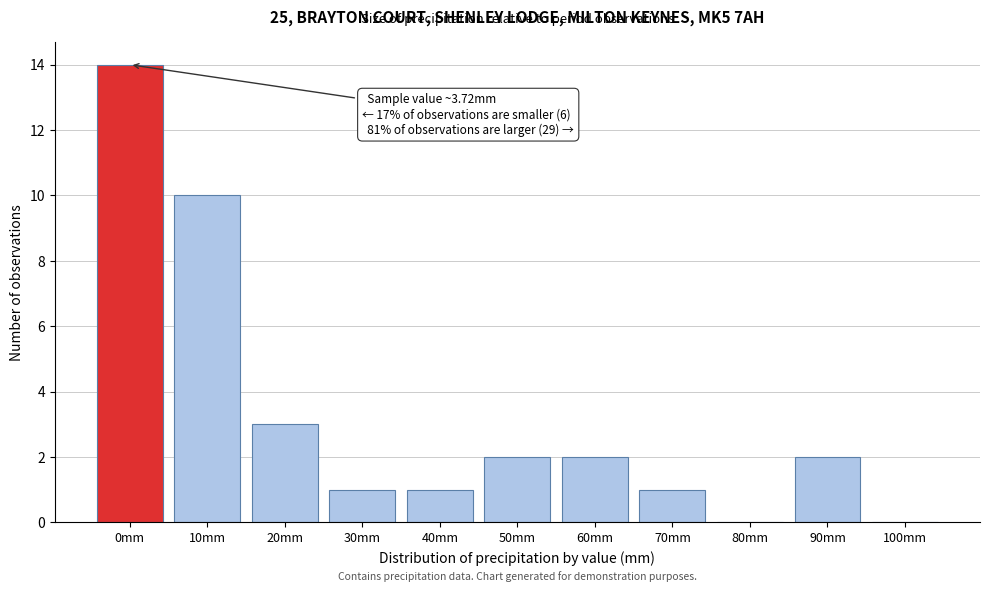

Reading left to right, list all the values displayed in this chart.

0mm=14	10mm=10	20mm=3	30mm=1	40mm=1	50mm=2	60mm=2	70mm=1	80mm=0	90mm=2	100mm=0